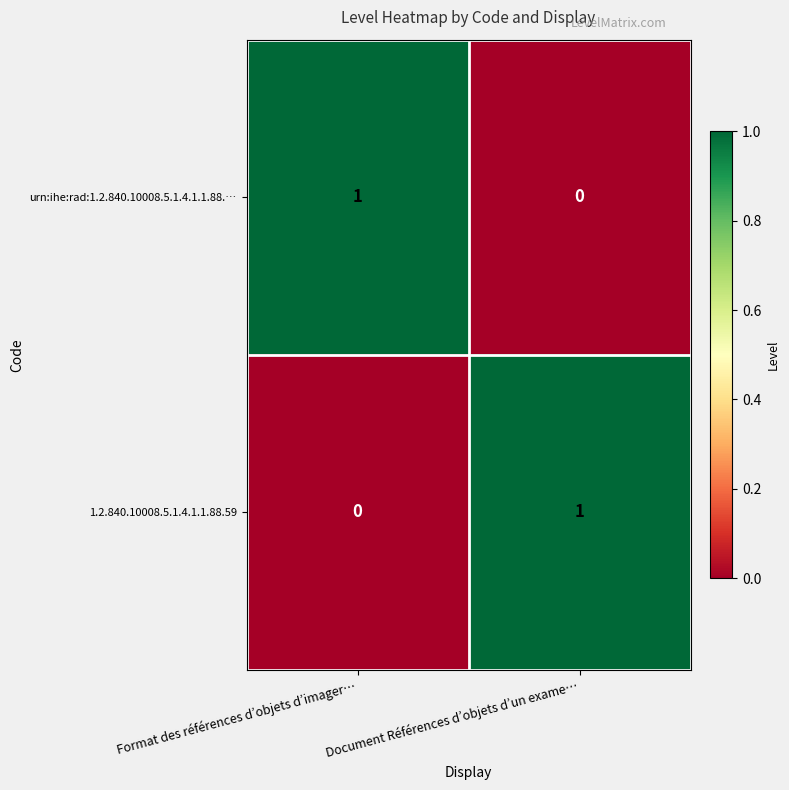

The urn:ihe:rad:1.2.840.10008.5.1.4.1.1.88.… series shows 0 at Document Références d’objets d’un exame…. True or false?

True